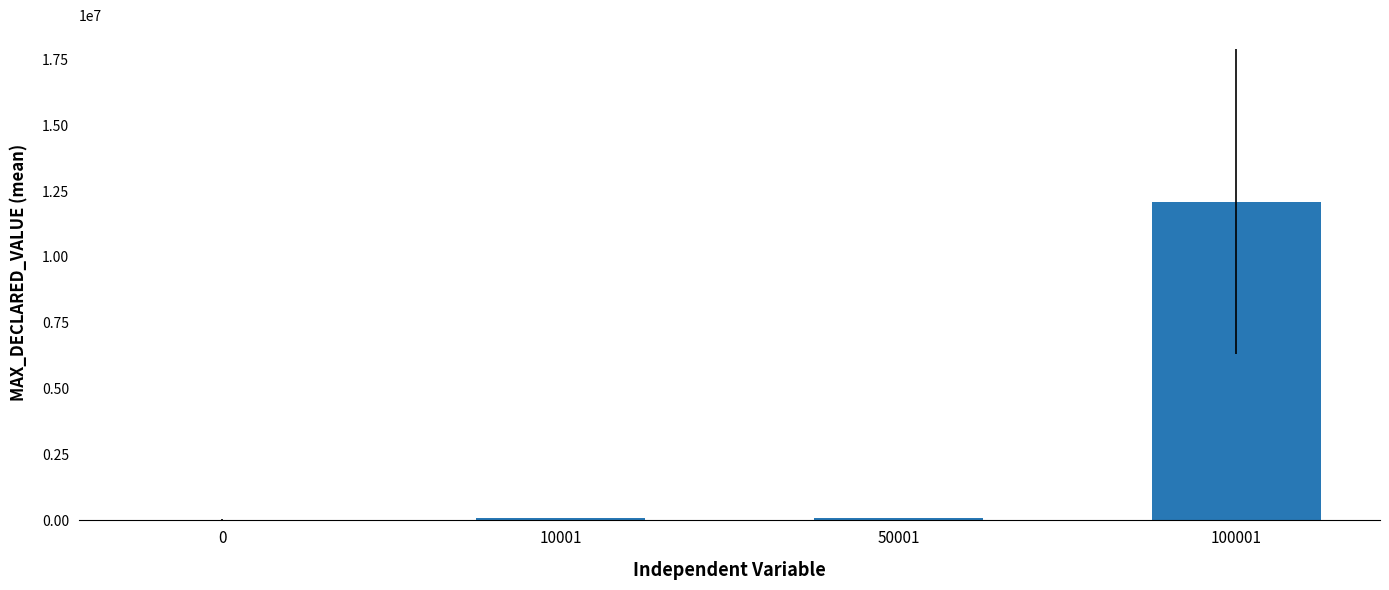

Reading right to left, list all the values displayed in this chart.

100001=12100000	50001=100000	10001=100000	0=18000